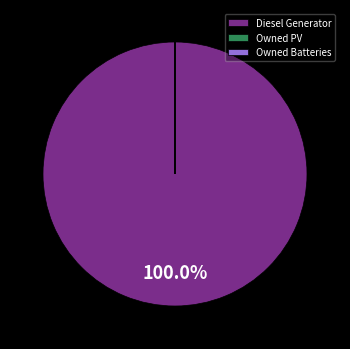

Which category accounts for the majority?

Diesel Generator